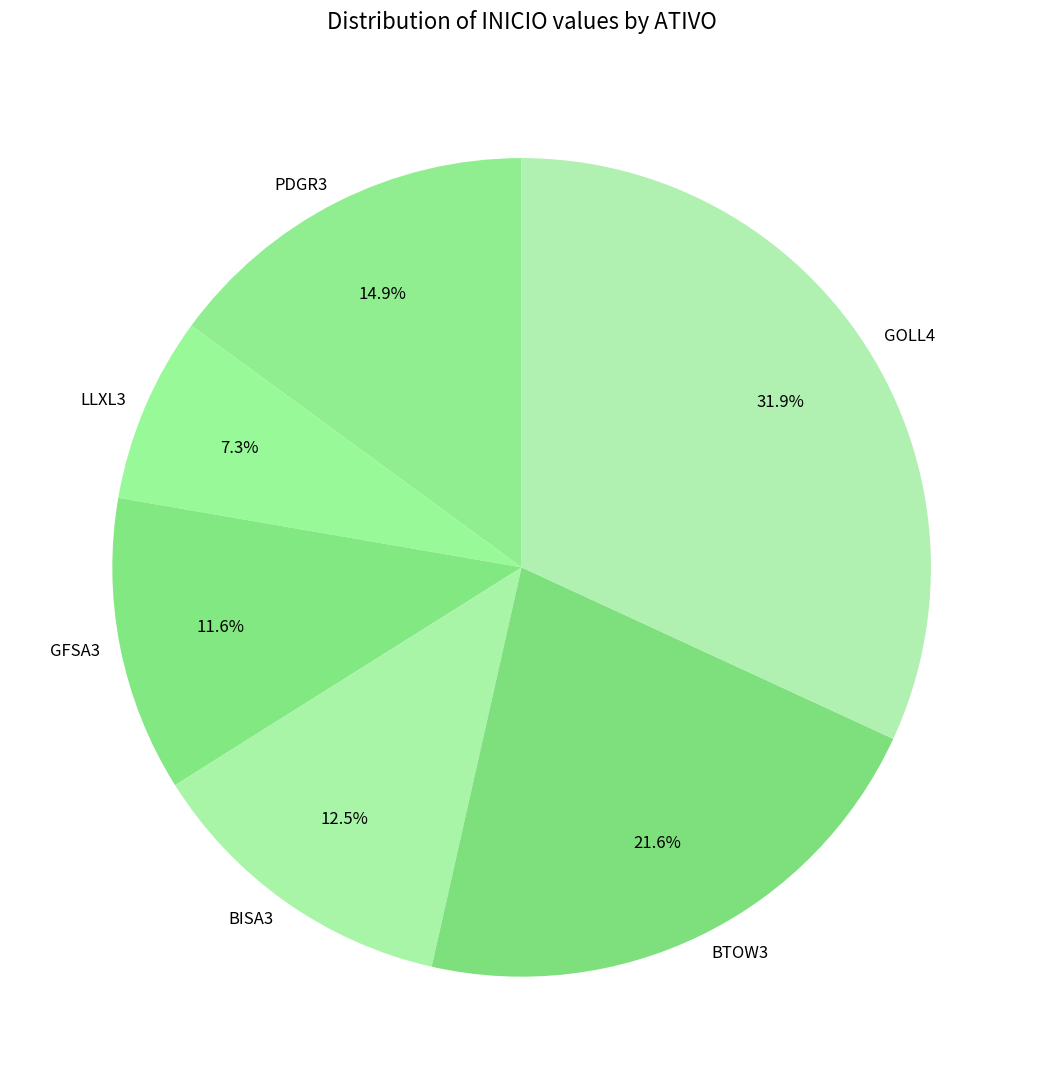

Rank the categories by value from highest to lowest.

GOLL4, BTOW3, PDGR3, BISA3, GFSA3, LLXL3